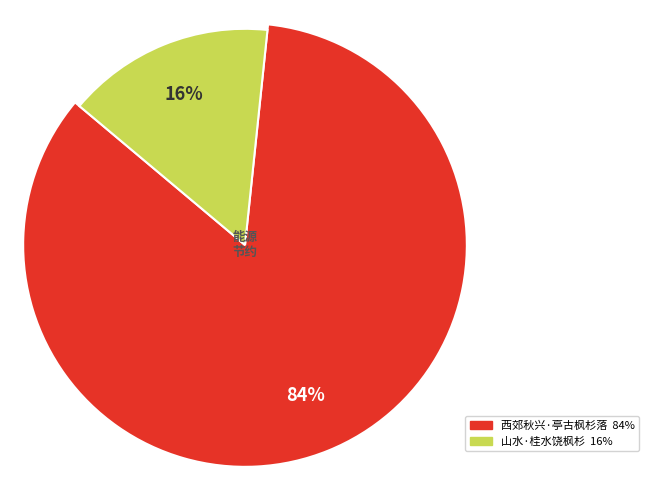

Does any single category account for the majority?

Yes